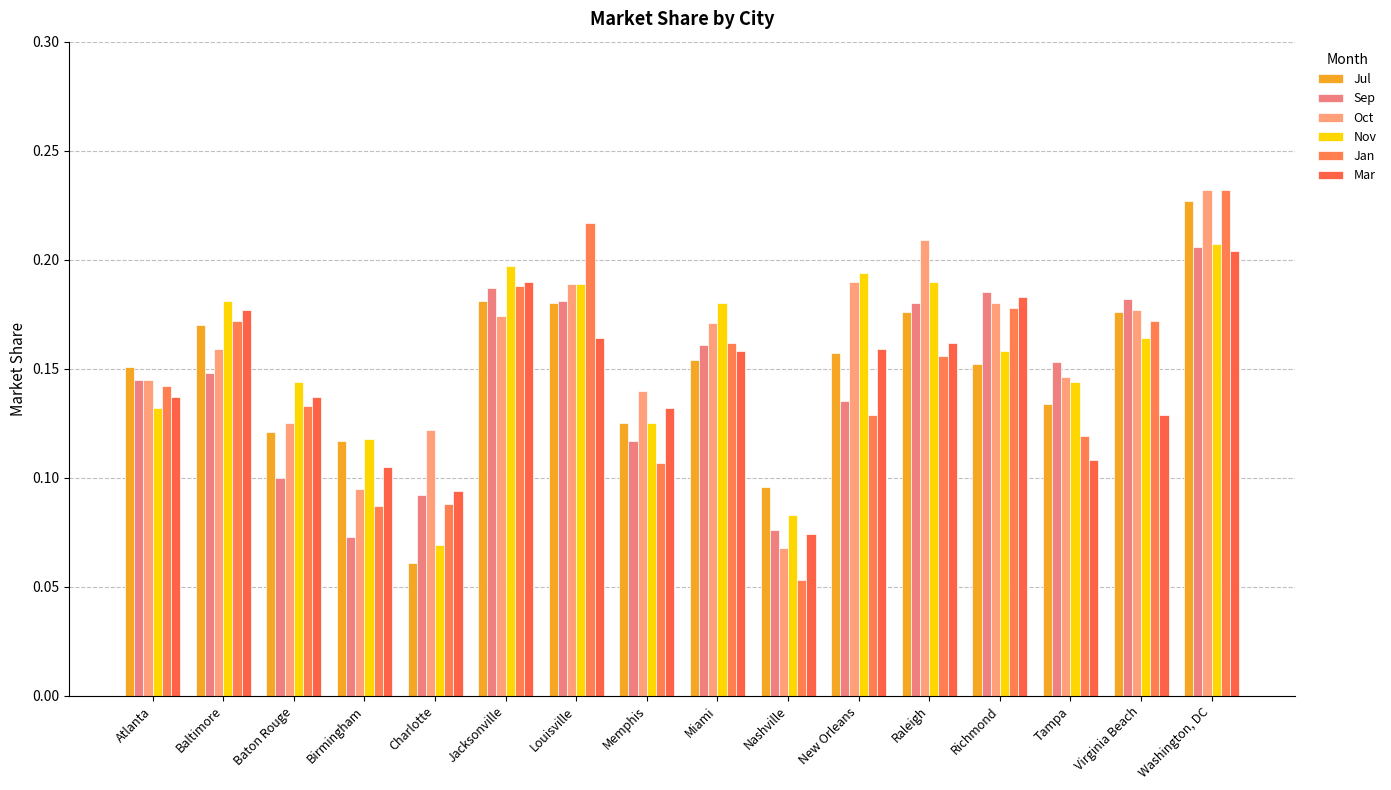

Which category has the highest value across all series?

Washington, DC